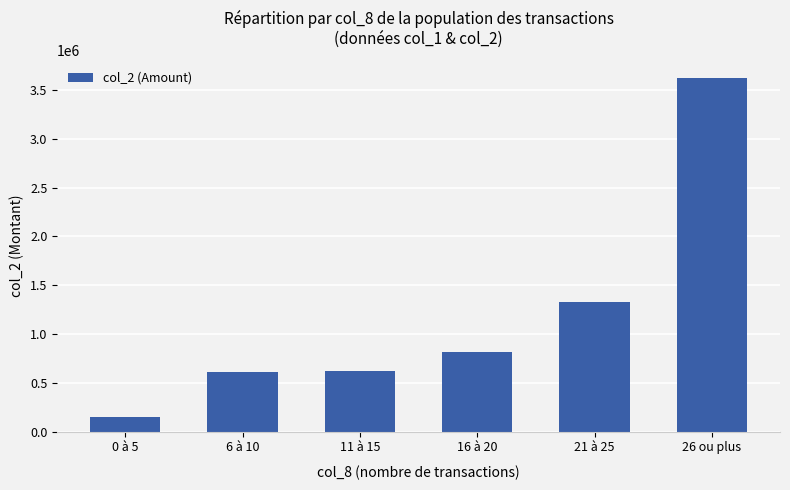

What is the label of the 6th bar from the right?

0 à 5